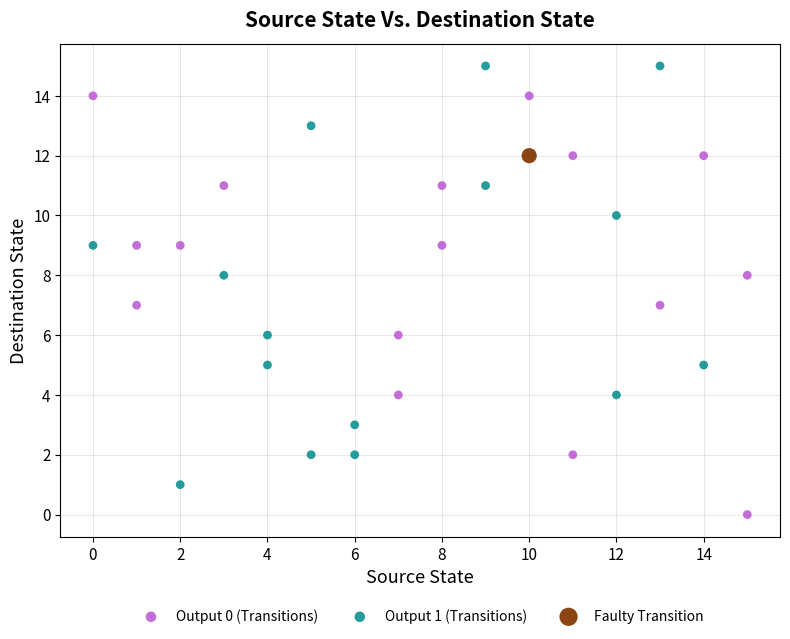

Which series reaches the minimum Y coordinate?

Output 0 (Transitions)